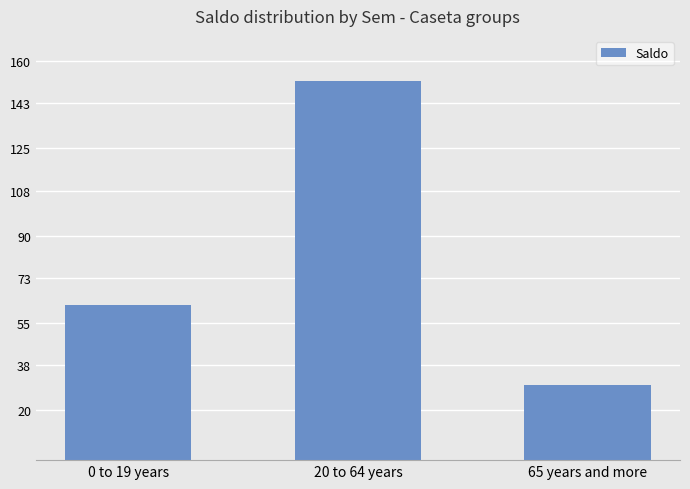

Which has a higher value, 65 years and more or 0 to 19 years?

0 to 19 years